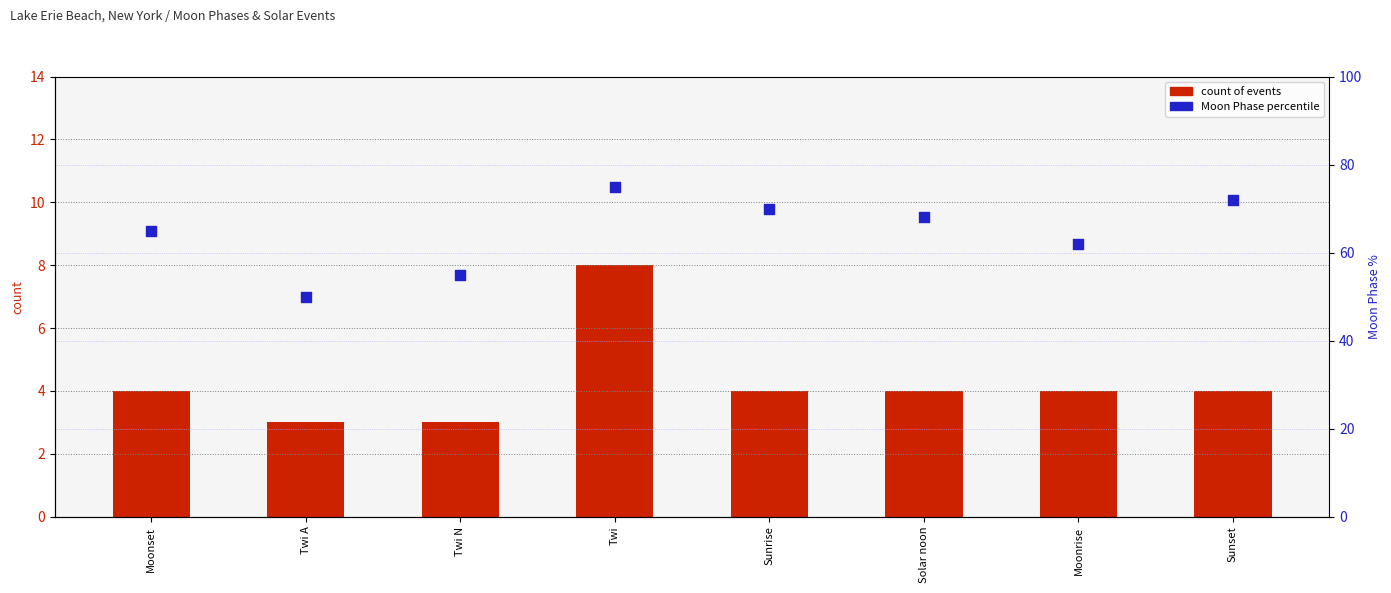

At which category is the sum across all series the highest?

Twi